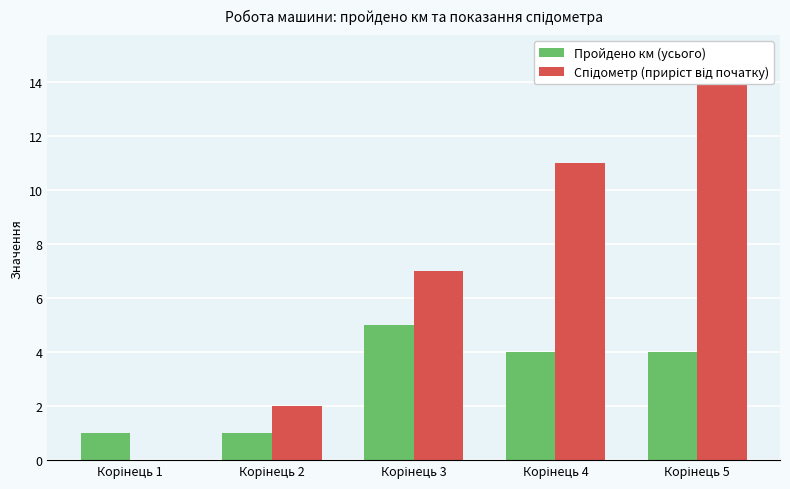

Is it true that Пройдено км (усього) equals 2 at Корінець 3?

False